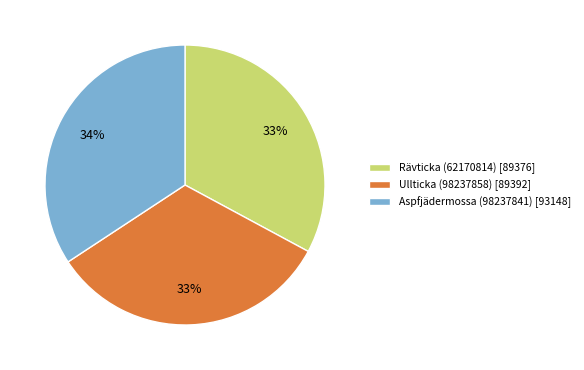

What percentage is the Aspfjädermossa (98237841) slice, to the nearest percent?

34%